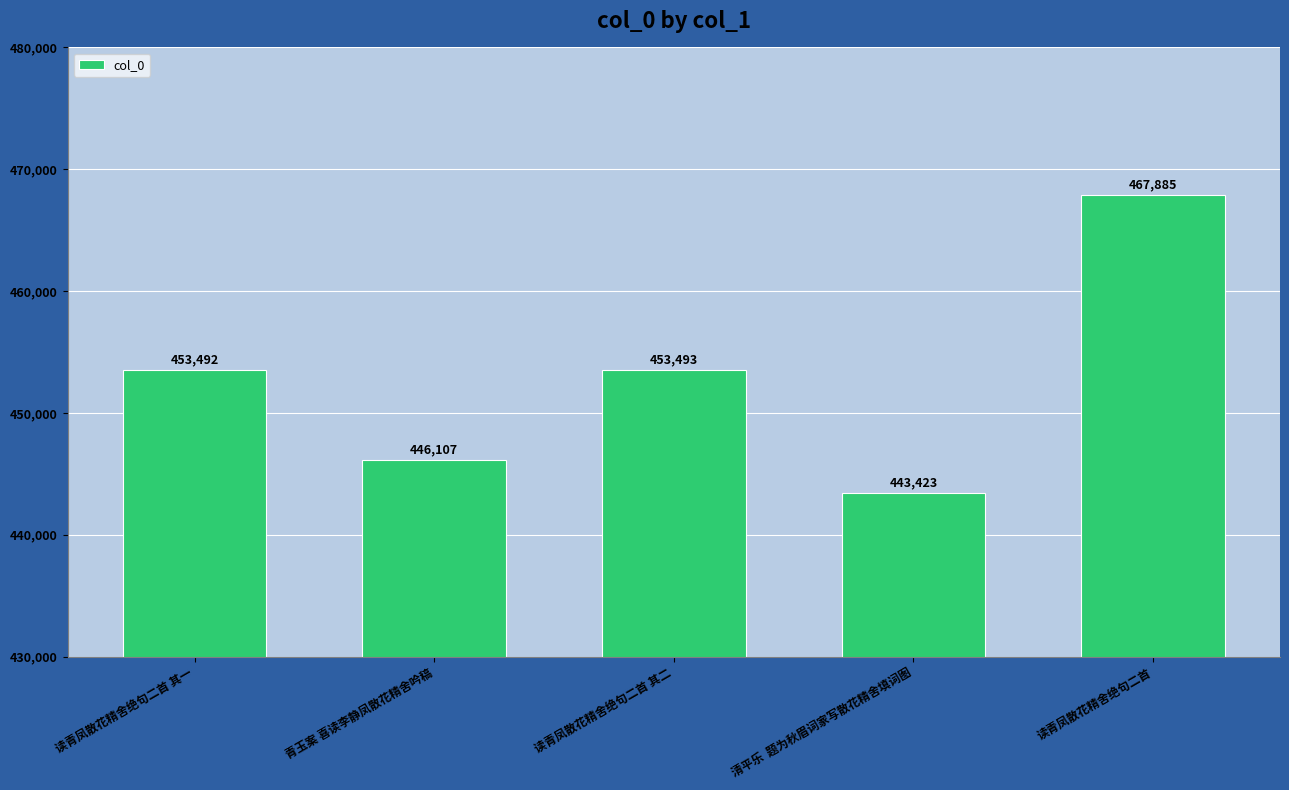

The chart shows a value of 453492 at 读青凤散花精舍绝句二首 其一. True or false?

True